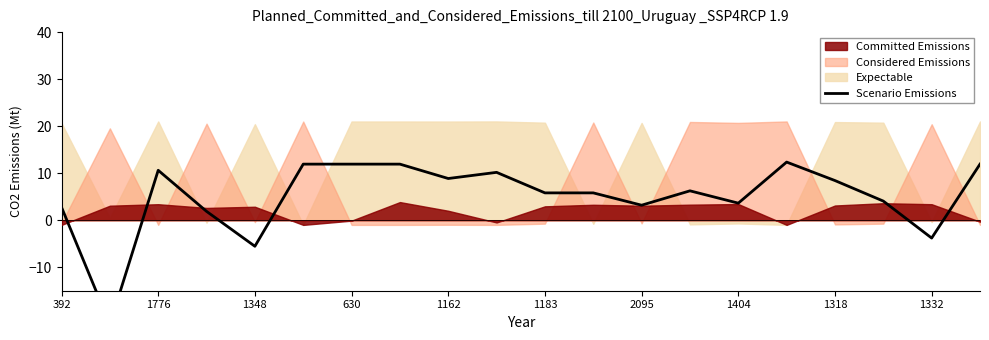

What is the difference between the second highest and minimum values?

34.1